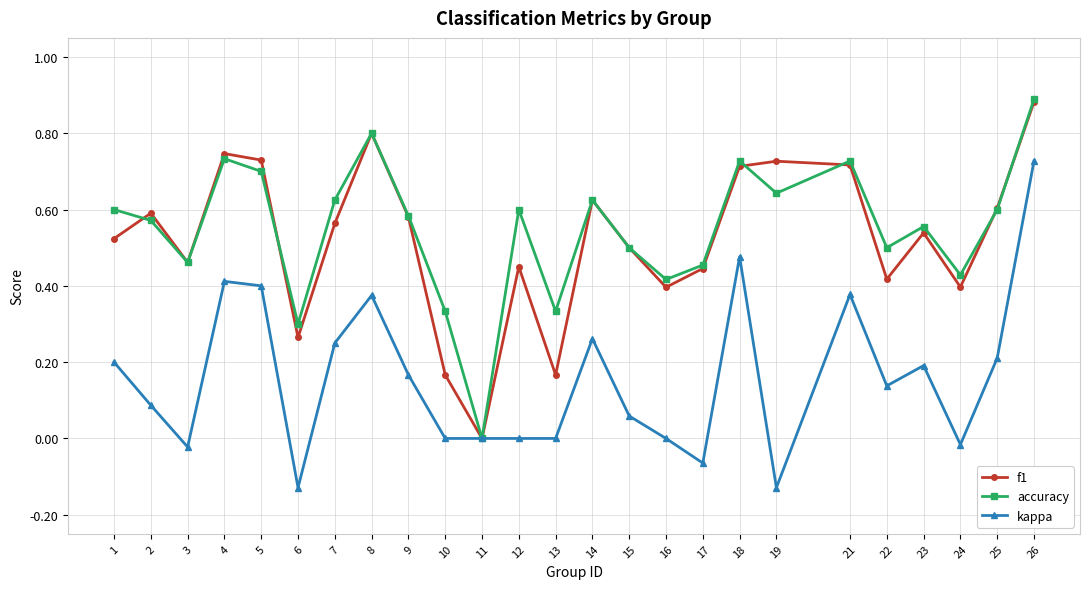

At which category does the chart reach its peak across all series?

26